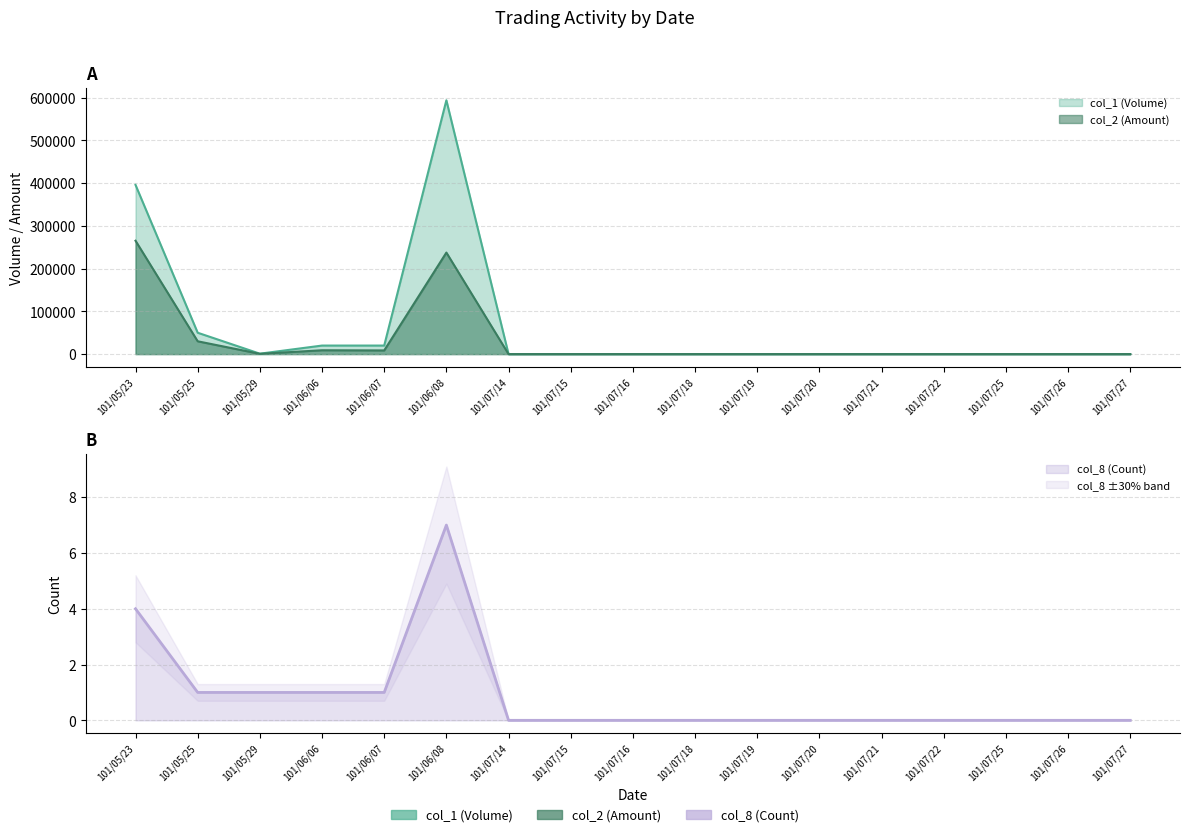

What is the difference between the col_1 (Volume) values at 101/06/08 and 101/07/14?

594000